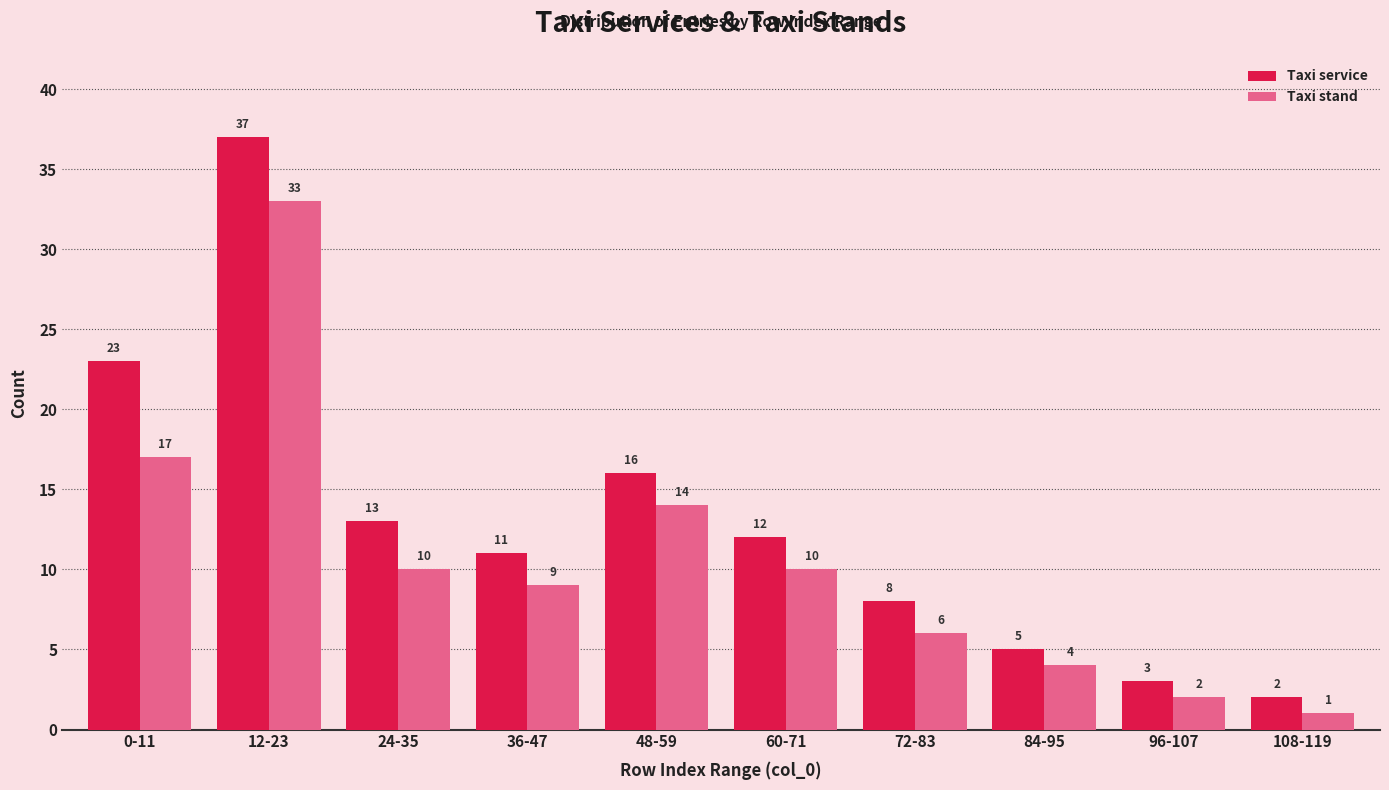

Reading right to left, list all the values displayed in this chart.

Taxi service: 108-119=2	96-107=3	84-95=5	72-83=8	60-71=12	48-59=16	36-47=11	24-35=13	12-23=37	0-11=23
Taxi stand: 108-119=1	96-107=2	84-95=4	72-83=6	60-71=10	48-59=14	36-47=9	24-35=10	12-23=33	0-11=17